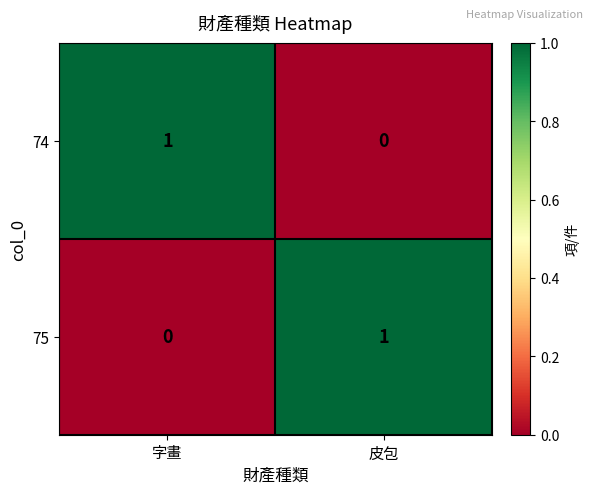

At which label does 74 reach its minimum?

皮包